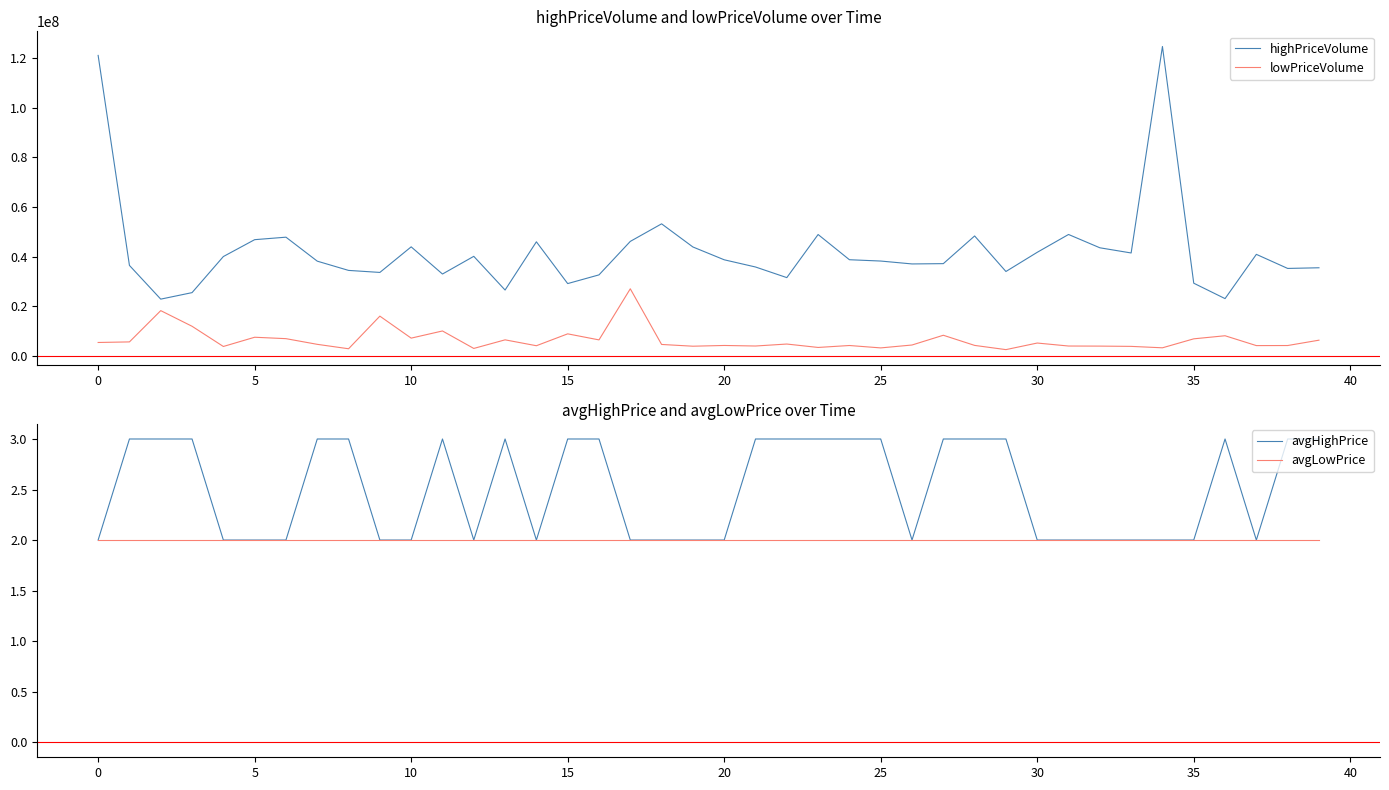

What is the highest value of the lowPriceVolume series?

27124370